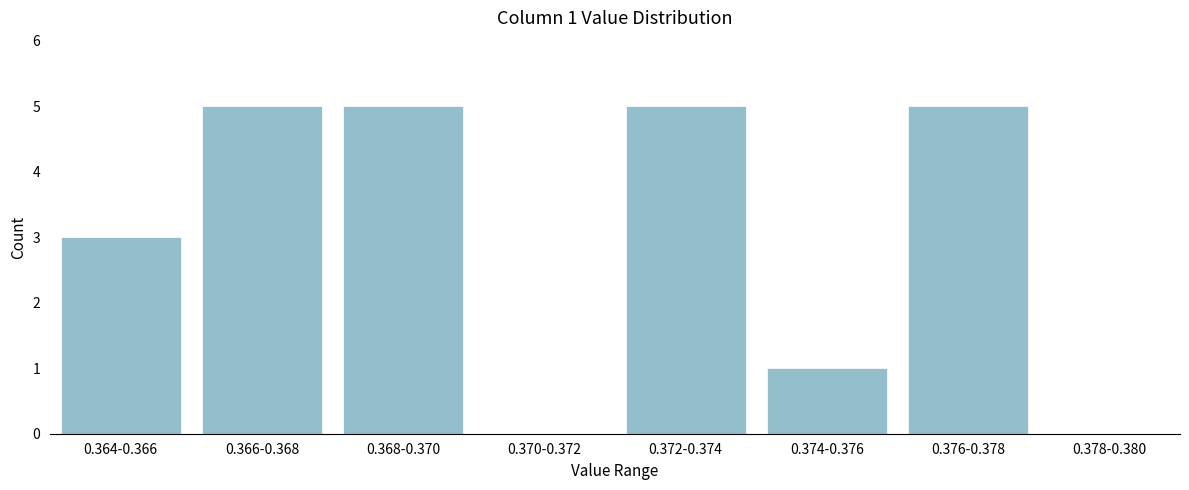

Reading left to right, list all the values displayed in this chart.

0.364-0.366=3	0.366-0.368=5	0.368-0.370=5	0.370-0.372=0	0.372-0.374=5	0.374-0.376=1	0.376-0.378=5	0.378-0.380=0